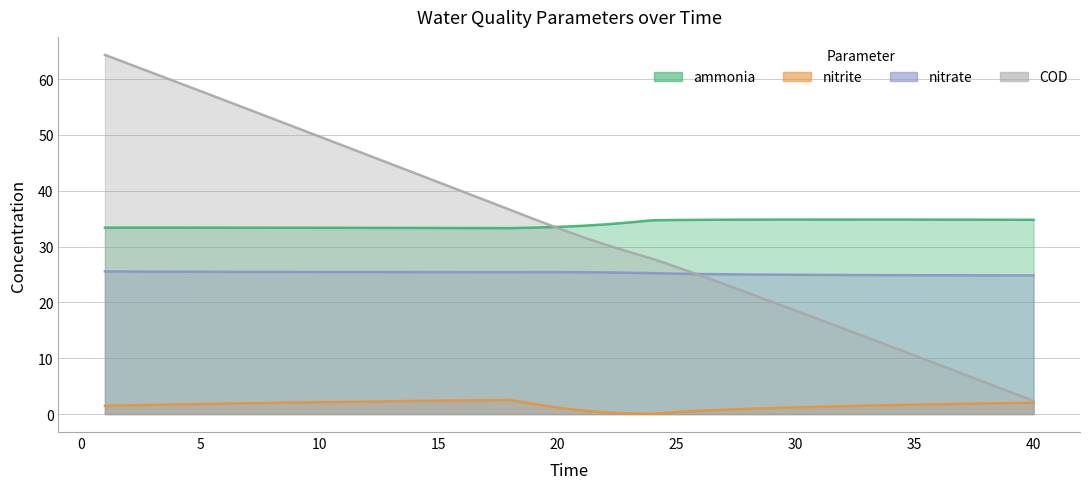

Which series has the largest range (max minus min)?

COD